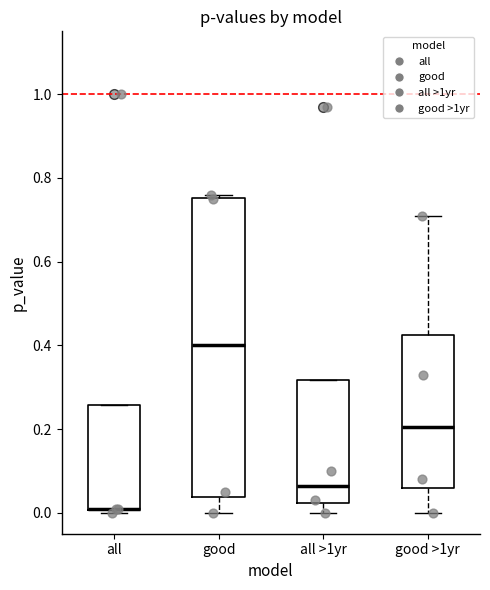

Reading left to right, read every box against the y-axis: the position of its median line, the range the box covers, and the ends of its whiskers. The values are not printed on the chart, so give them approximately, as read against the axis.

all: median 0.02 (drawn on the box's lower edge), box 0.00 to 0.26, whiskers 0.00 (just below the box's lower edge) to 0.26
good: median 0.40, box 0.04 to 0.76, whiskers 0.00 to 0.76 (just above the box's upper edge)
all >1yr: median 0.06, box 0.02 to 0.32, whiskers 0.00 to 0.32
good >1yr: median 0.20, box 0.06 to 0.42, whiskers 0.00 to 0.72